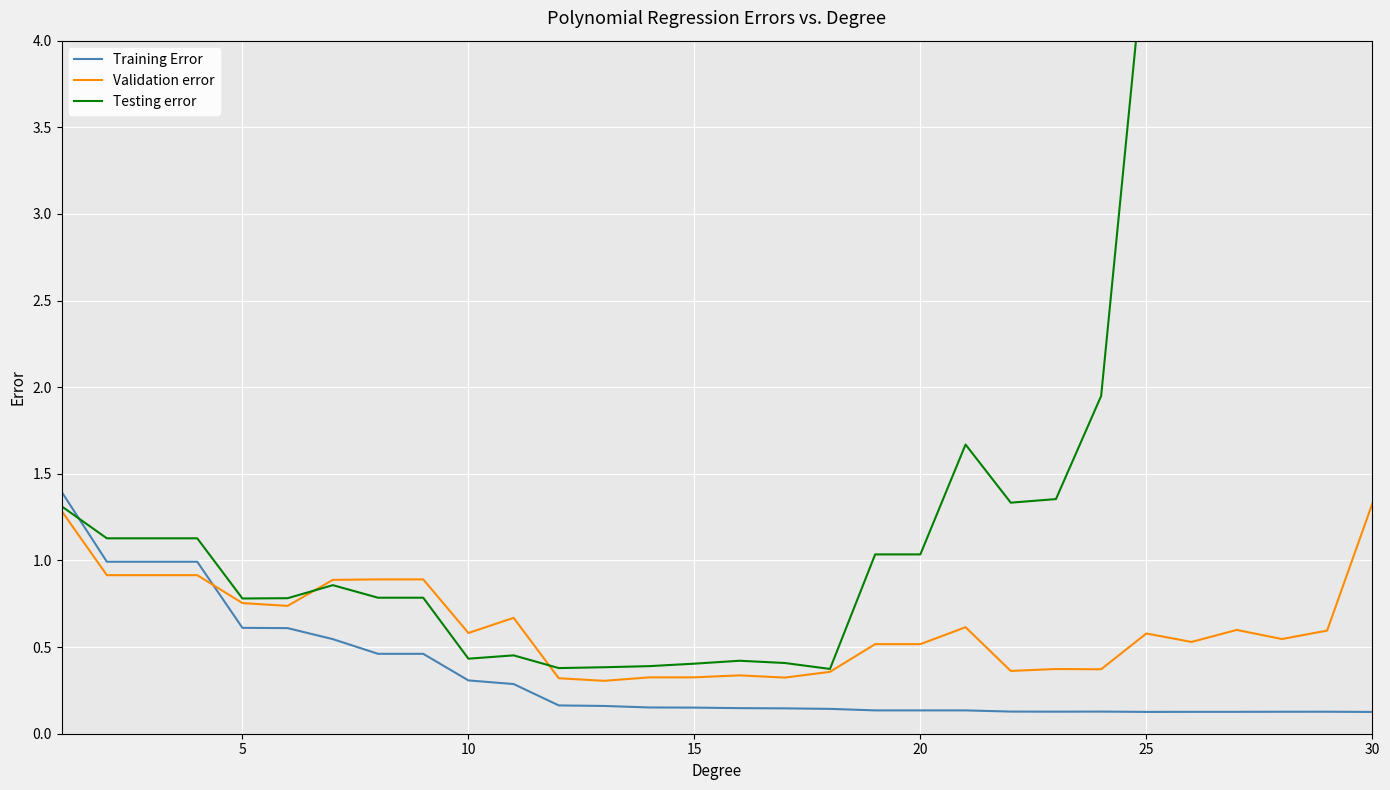

Reading left to right, list all the values displayed in this chart.

Training Error: 1.4	1.0	1.0	1.0	0.6	0.6	0.5	0.5	0.5	0.3	0.3	0.2	0.2	0.2	0.2	0.1	0.1	0.1	0.1	0.1	0.1	0.1	0.1	0.1	0.1	0.1	0.1	0.1	0.1	0.1
Validation error: 1.3	0.9	0.9	0.9	0.8	0.7	0.9	0.9	0.9	0.6	0.7	0.3	0.3	0.3	0.3	0.3	0.3	0.4	0.5	0.5	0.6	0.4	0.4	0.4	0.6	0.5	0.6	0.5	0.6	1.3
Testing error: 1.3	1.1	1.1	1.1	0.8	0.8	0.9	0.8	0.8	0.4	0.5	0.4	0.4	0.4	0.4	0.4	0.4	0.4	1.0	1.0	1.7	1.3	1.4	1.9	4.6	5.0	6.9	7.9	10.0	14.9